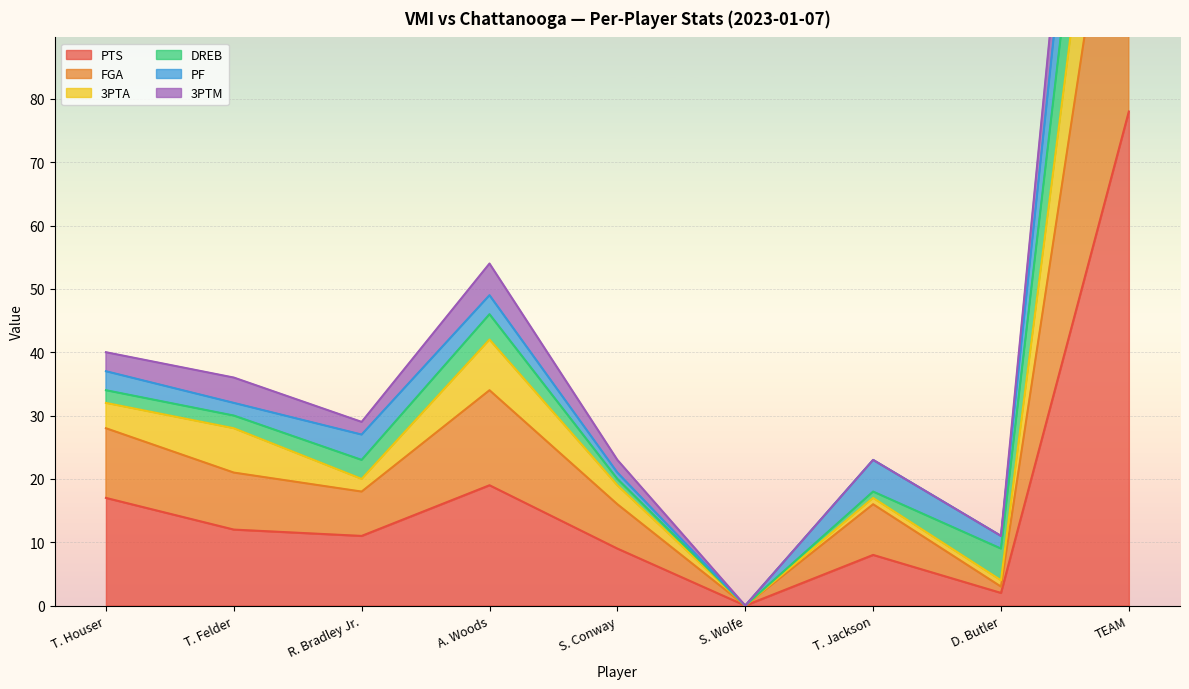

What is the highest value of the PTS series?

78